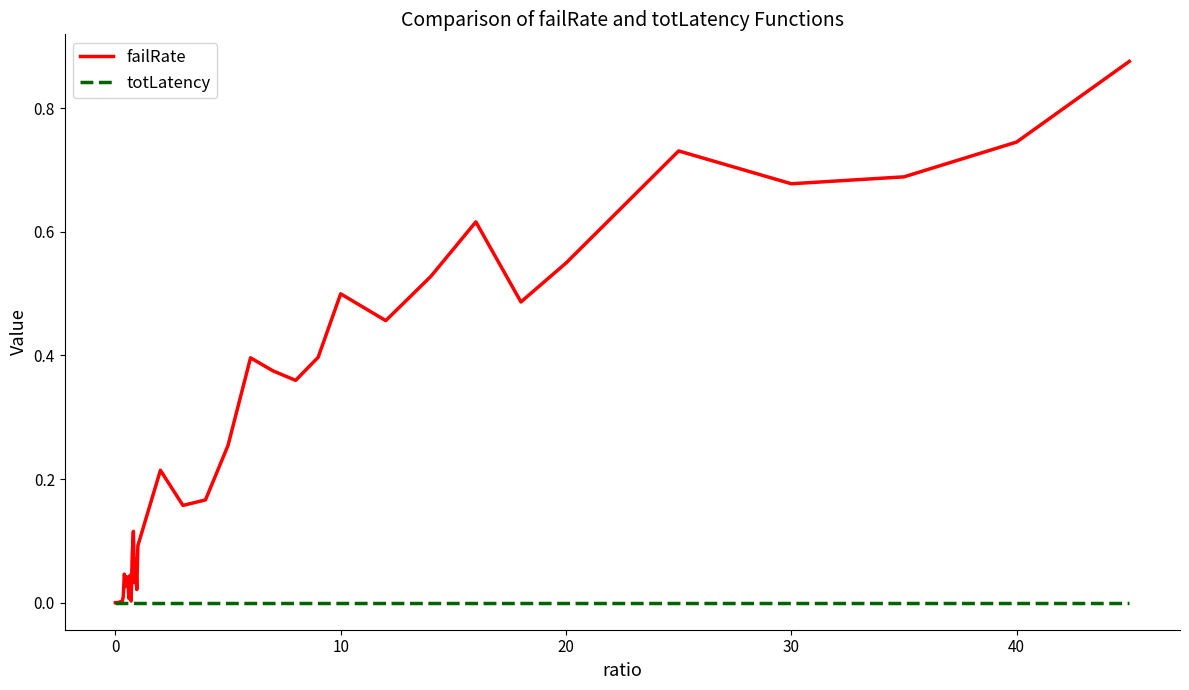

List the series in order of their overall mean, lowest first.

totLatency, failRate